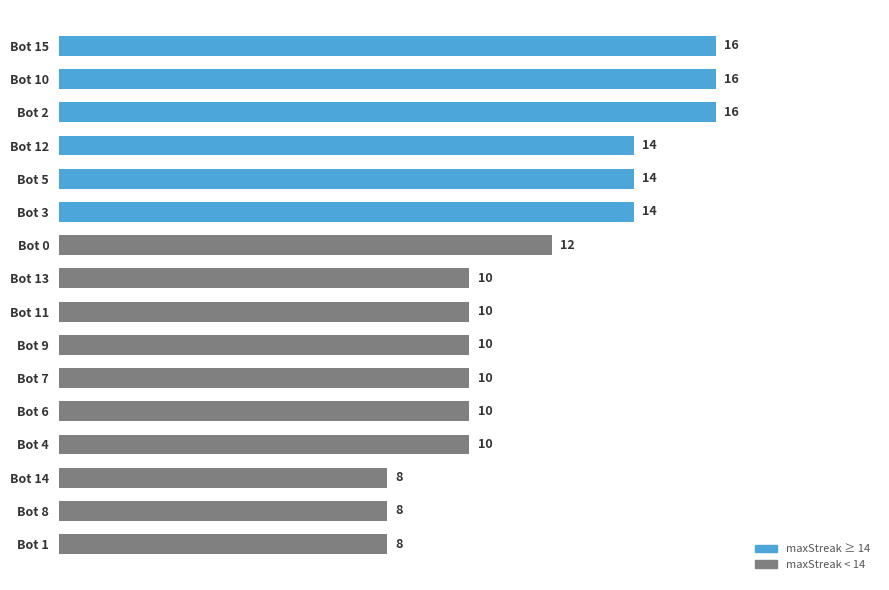

Approximately how many times larger is the value at 14 compared to 13?

0.8